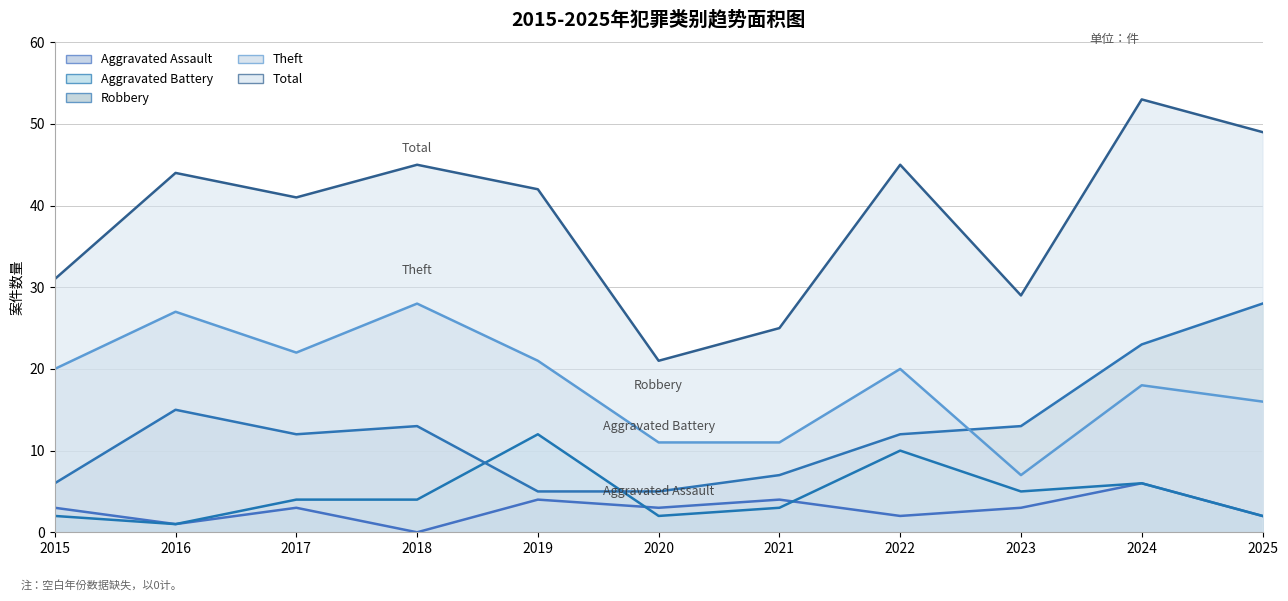

Is the value of Total at 2024 greater than the value of Theft at 2020?

Yes